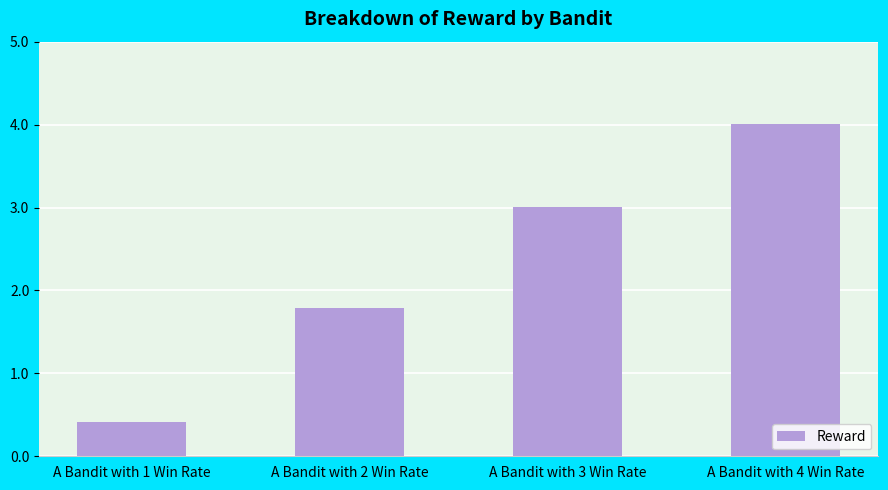

Between A Bandit with 2 Win Rate and A Bandit with 4 Win Rate, which is larger?

A Bandit with 4 Win Rate